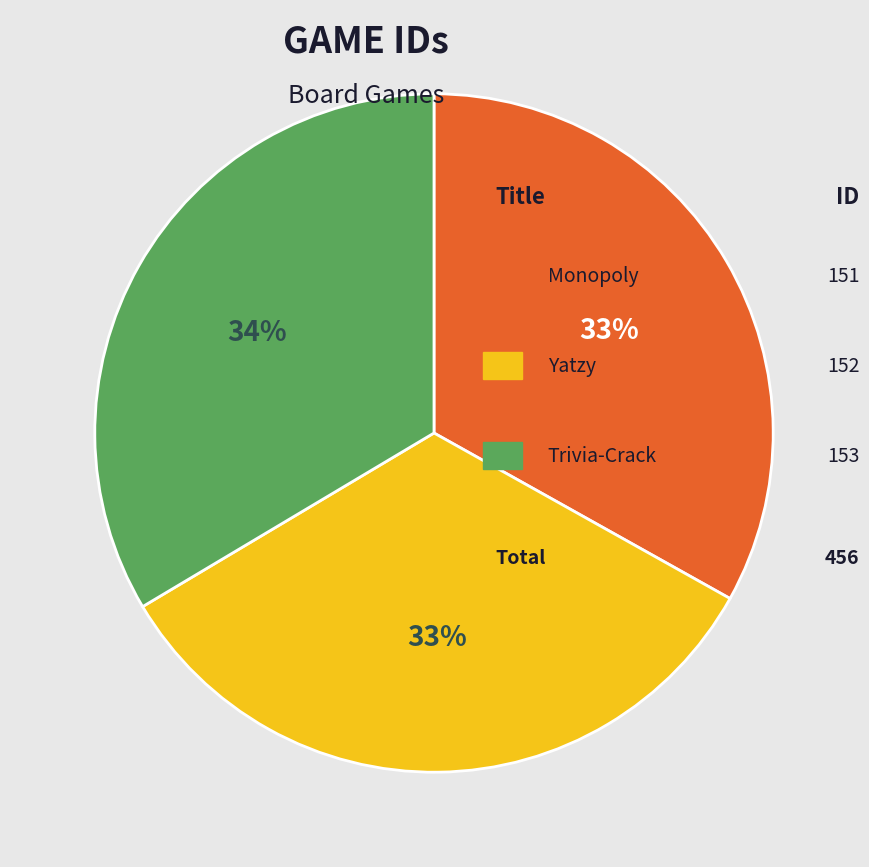

To the nearest percent, what is the average slice percentage?

33%